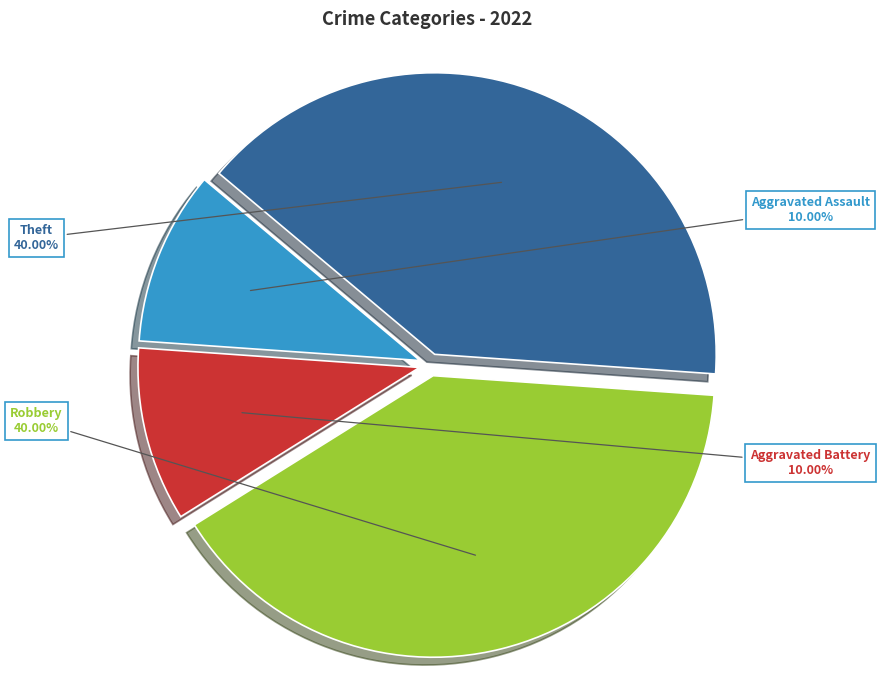

How many segments does this pie chart have?

4